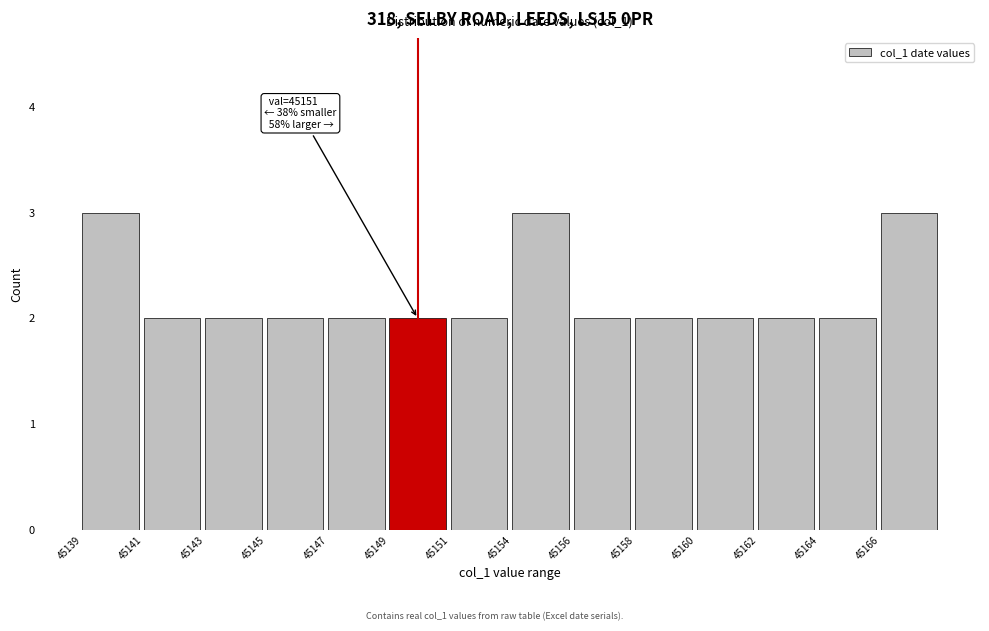

Reading left to right, list all the values displayed in this chart.

45139=3	45141=2	45143=2	45145=2	45147=2	45149=2	45151=2	45154=3	45156=2	45158=2	45160=2	45162=2	45164=2	45166=3